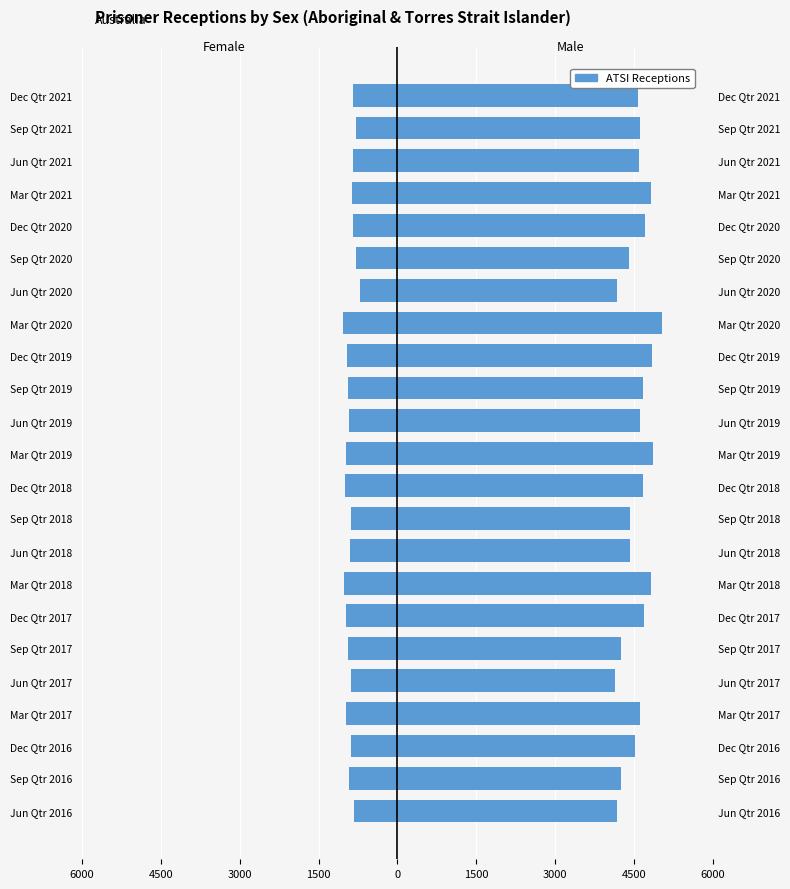

True or false: Female has a value of -983 at Mar Qtr 2019.

True